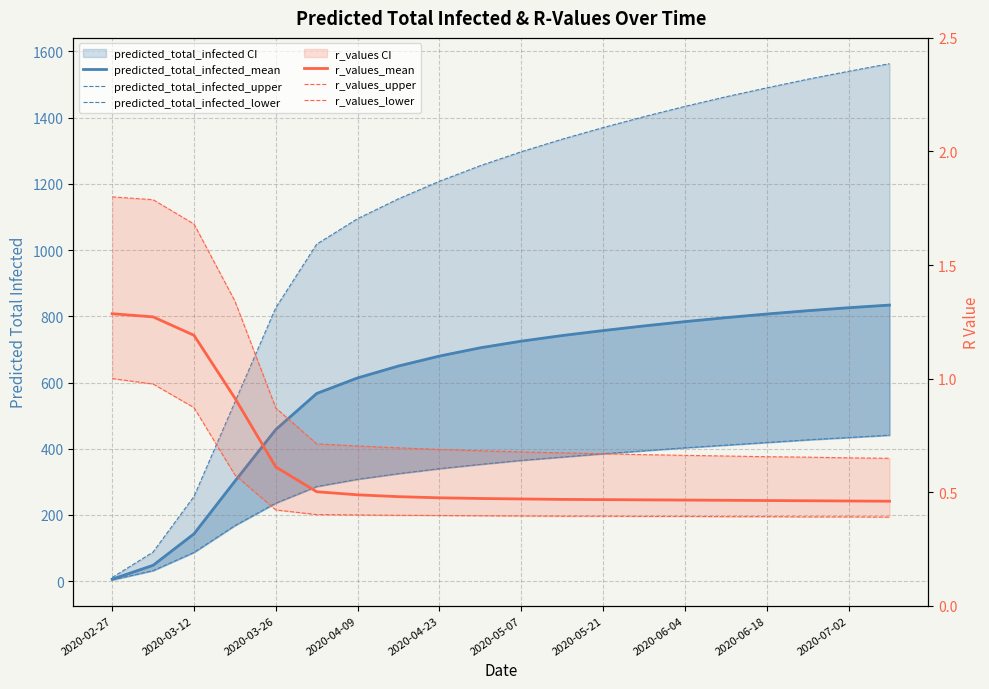

Is it true that r_values_lower equals 0.4 at 15?

True